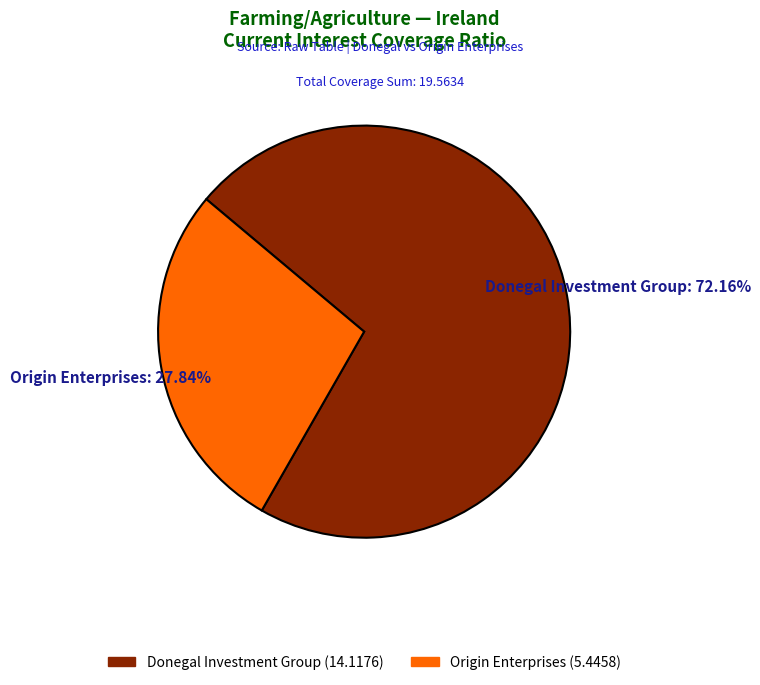

Is the sum of Donegal Investment Group and Origin Enterprises greater than half?

Yes